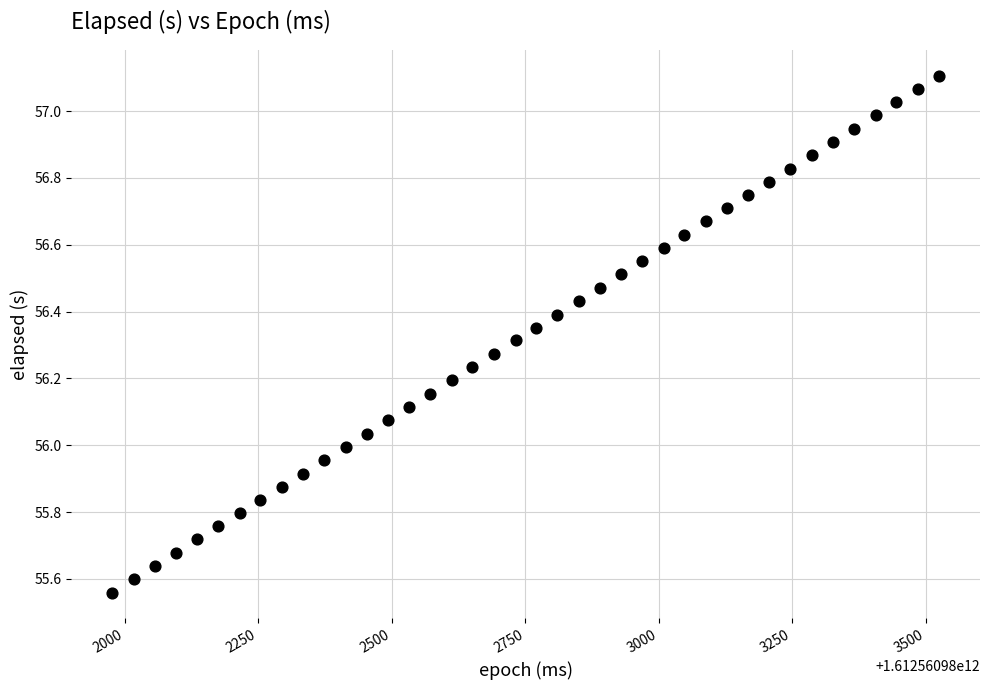

What is the range of Y values (max minus min)?

1.5